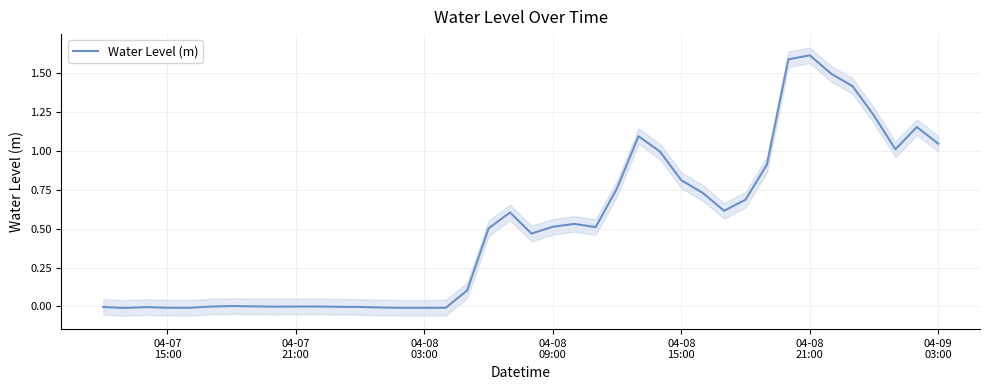

Reading left to right, extract all data points from this chart.

-0.0	-0.0	-0.0	-0.0	-0.0	-0.0	0.0	0.0	-0.0	-0.0	0.0	-0.0	-0.0	-0.0	-0.0	-0.0	-0.0	0.1	0.5	0.6	0.5	0.5	0.5	0.5	0.8	1.1	1.0	0.8	0.7	0.6	0.7	0.9	1.6	1.6	1.5	1.4	1.2	1.0	1.2	1.0